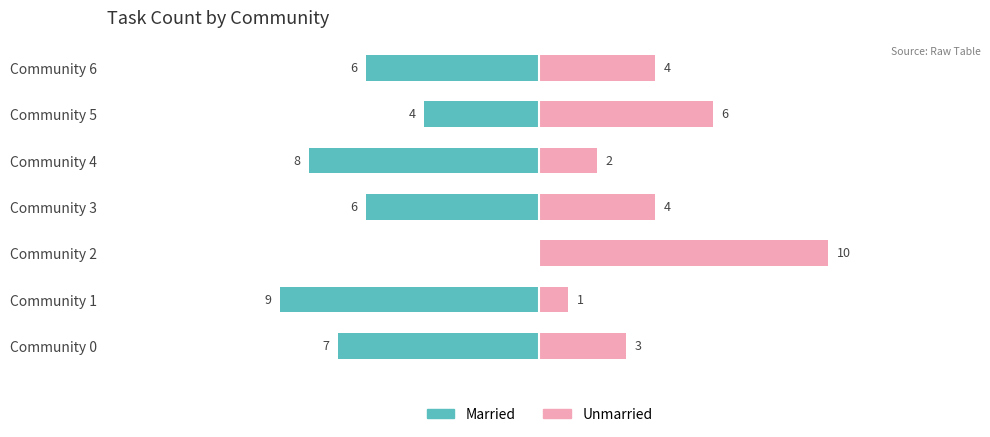

How many groups of bars are there?

7